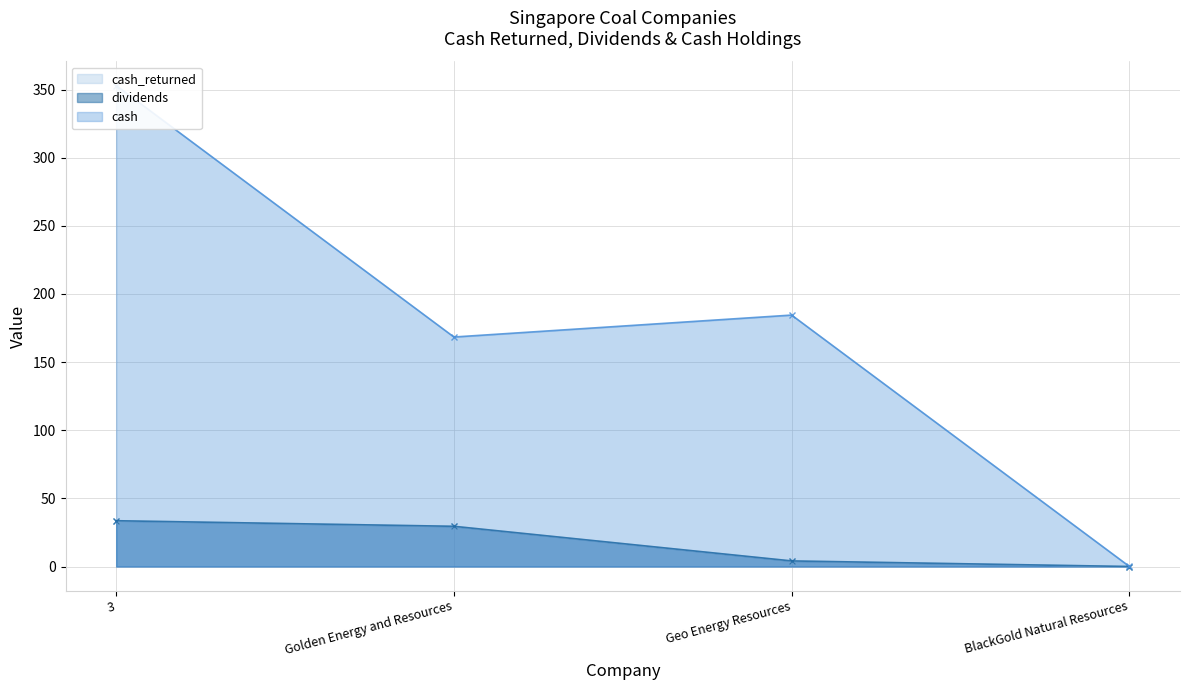

Does the chart display data point markers on the line(s)?

Yes